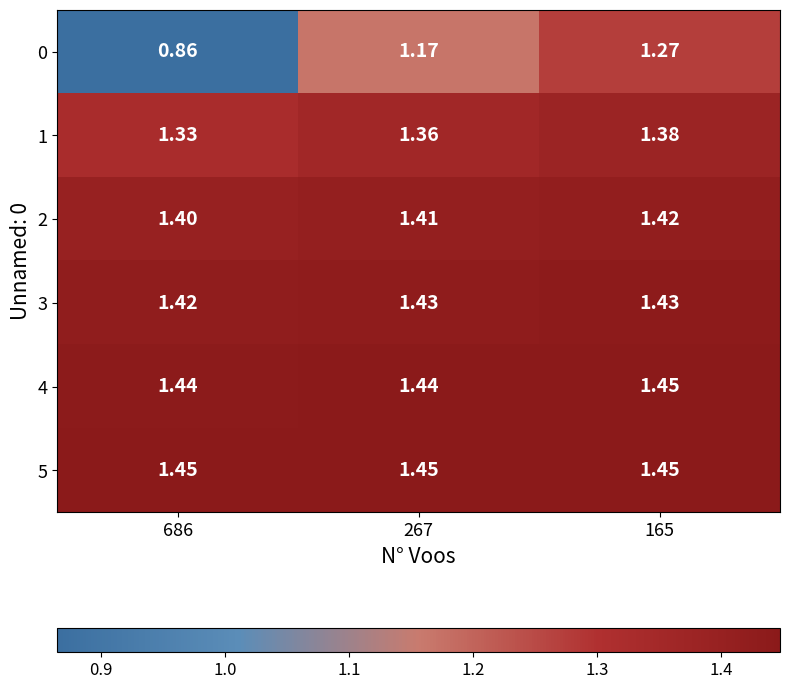

Which series has the largest total across all categories?

5